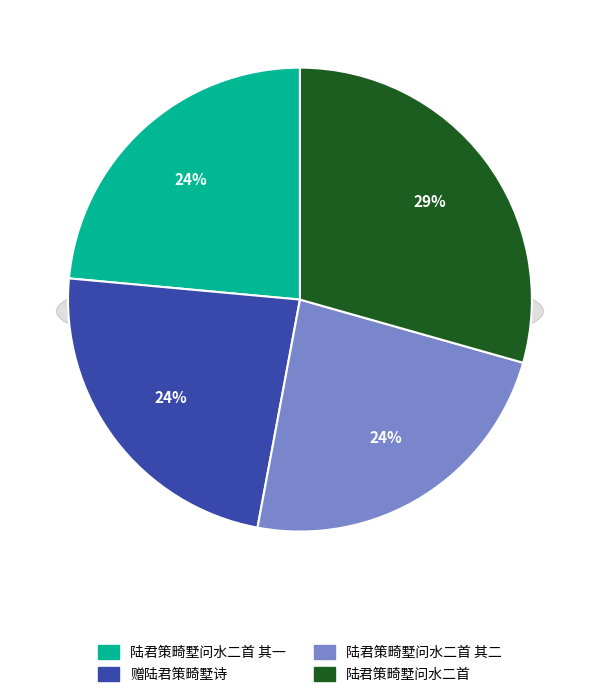

Is there a majority slice in this chart?

No